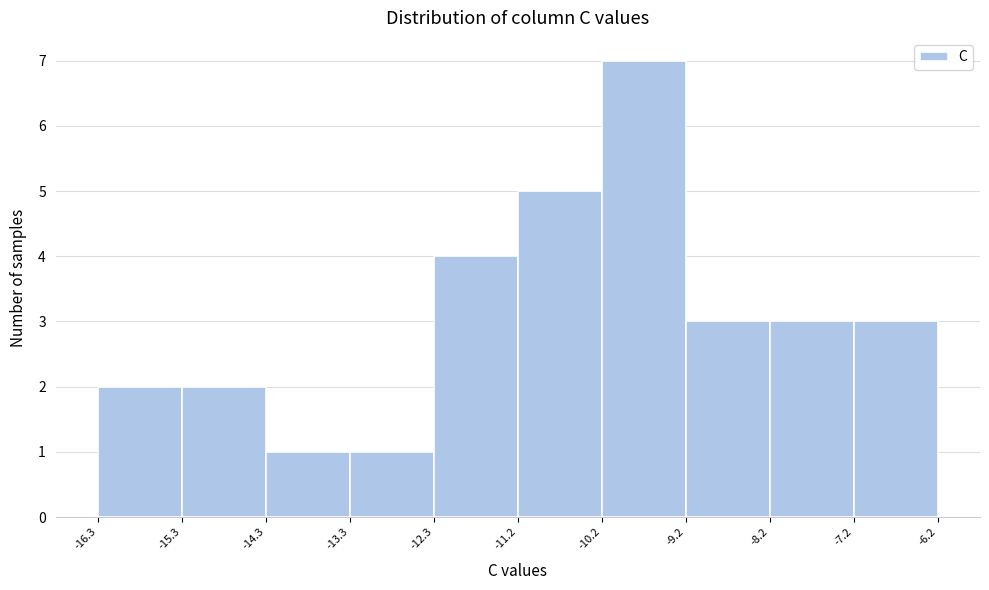

How tall is the bar that spans -14.3 to -13.3 on the x-axis? The values are not printed on the chart, so give them approximately, as read against the axis.

1